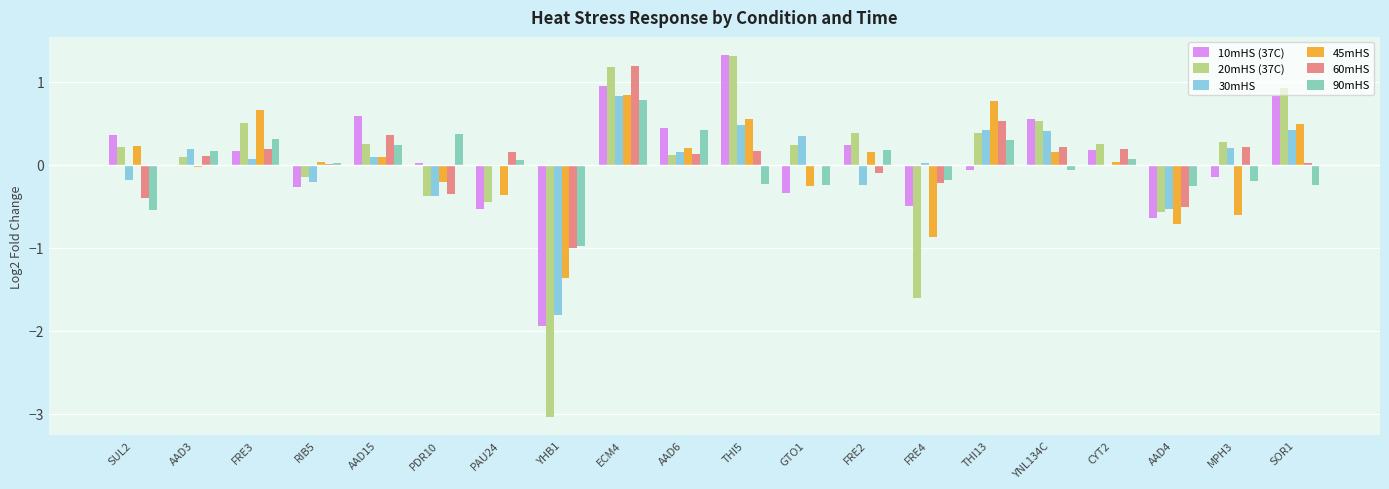

What is the maximum value shown in the chart?

1.3